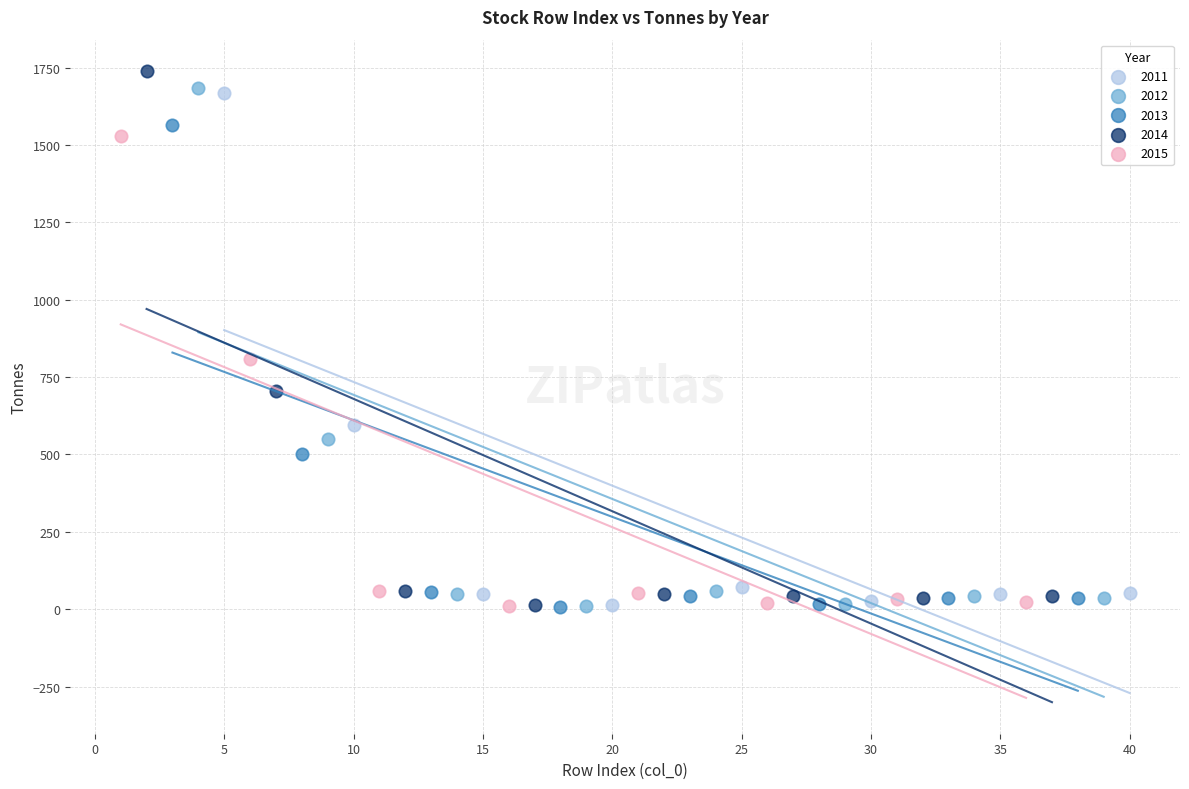

Which series has the largest Y range (max minus min)?

2014